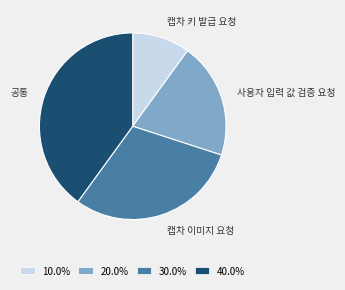

Rank the categories by value from highest to lowest.

공통, 캡차 이미지 요청, 사용자 입력 값 검증 요청, 캡차 키 발급 요청